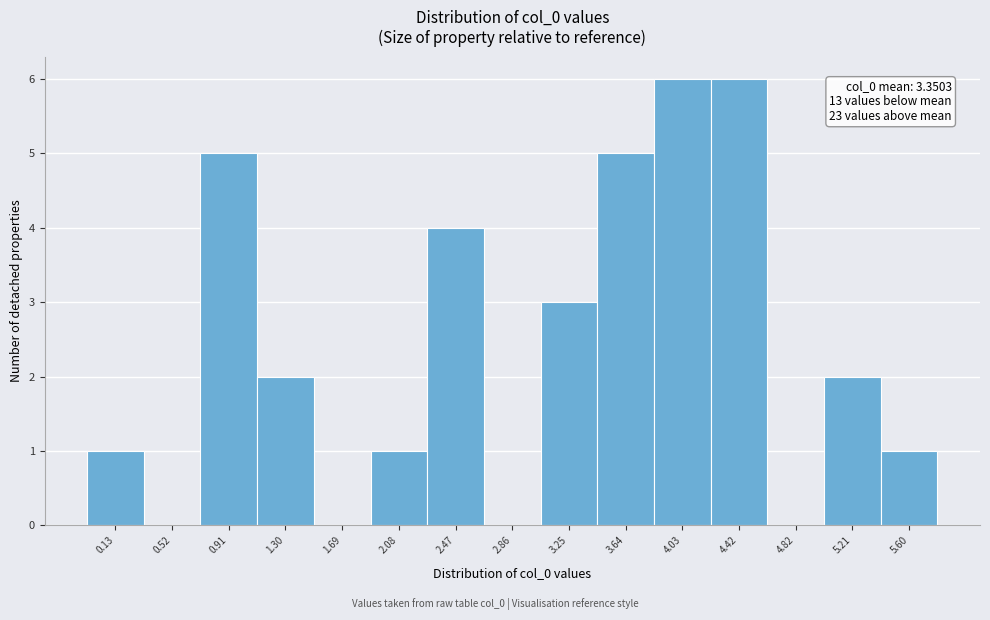

Reading left to right, list all the values displayed in this chart.

0.13=1	0.52=0	0.91=5	1.30=2	1.69=0	2.08=1	2.47=4	2.86=0	3.25=3	3.64=5	4.03=6	4.42=6	4.82=0	5.21=2	5.60=1